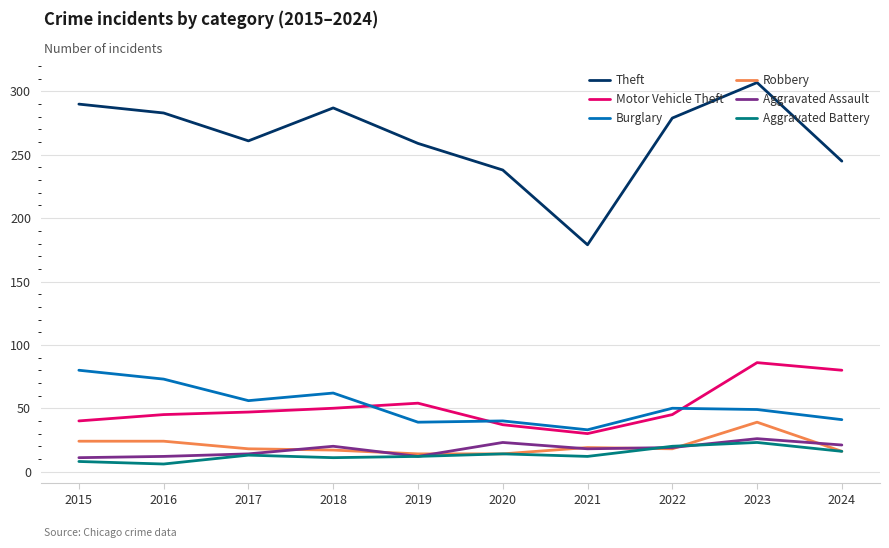

Which category has the highest value in the Aggravated Battery series?

2023